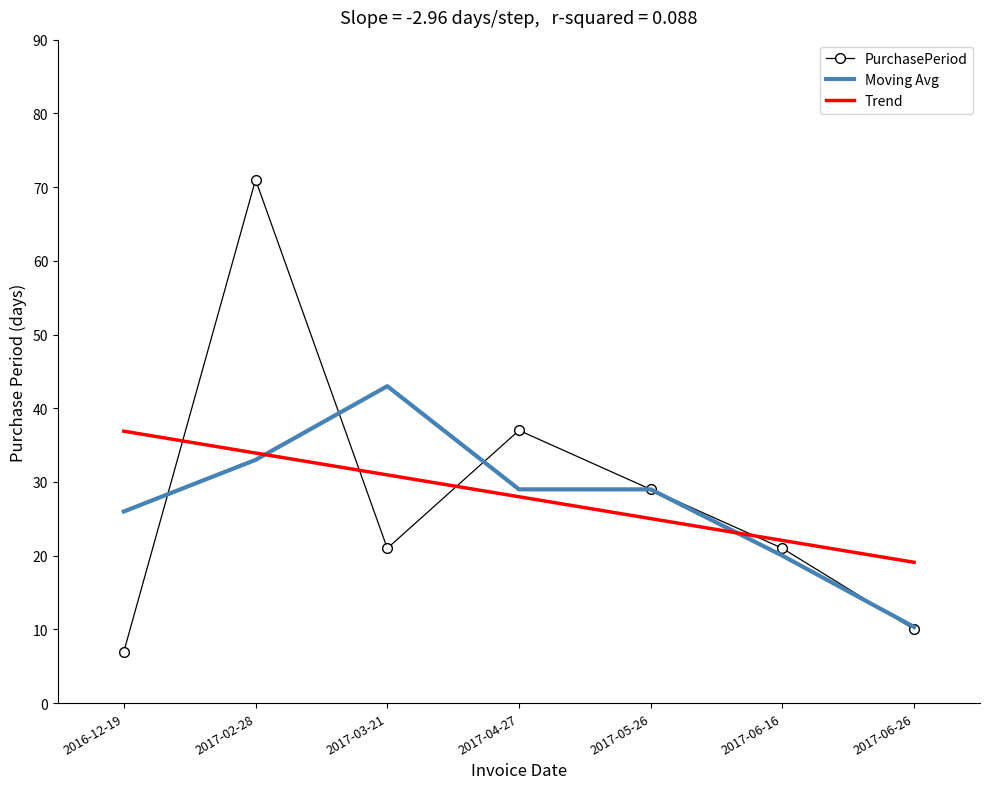

List the series in order of their peak value, highest first.

PurchasePeriod, Moving Avg, Trend